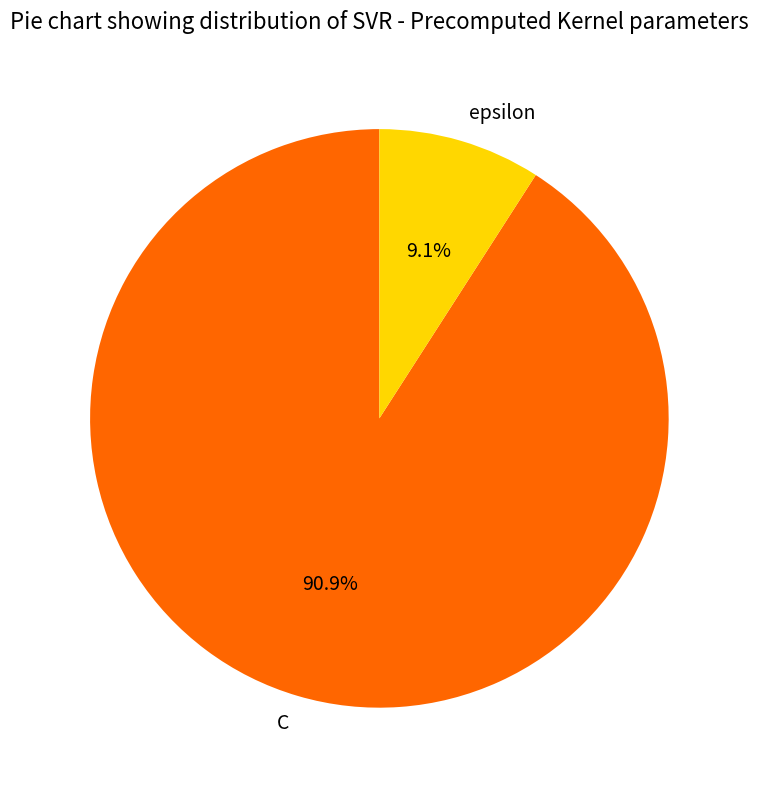

Is it true that epsilon is 9% of the pie?

True